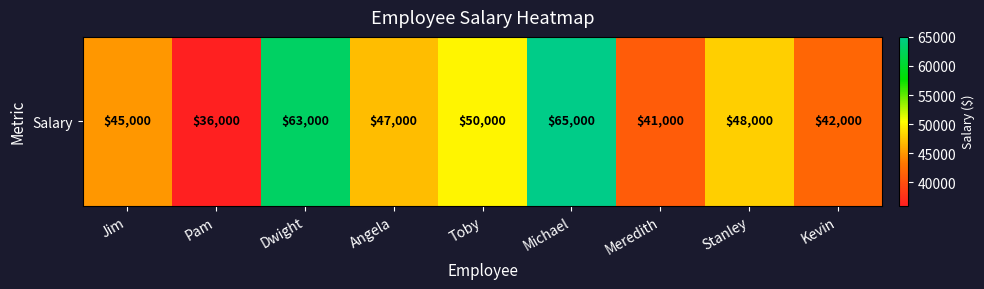

Reading left to right, transcribe all the data shown in this chart.

45000	36000	63000	47000	50000	65000	41000	48000	42000